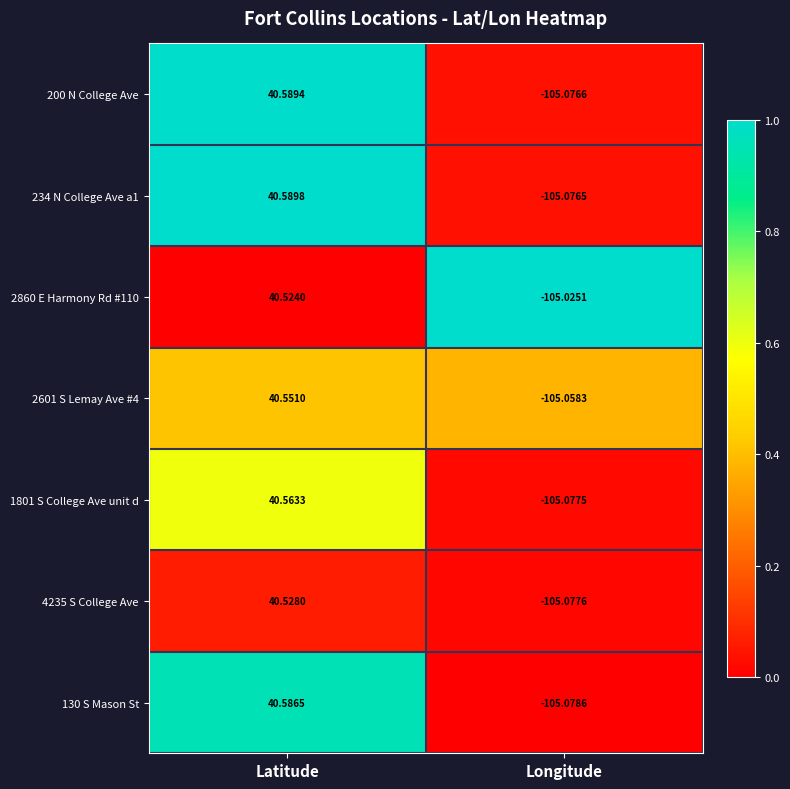

At which category is the sum across all series the highest?

Latitude